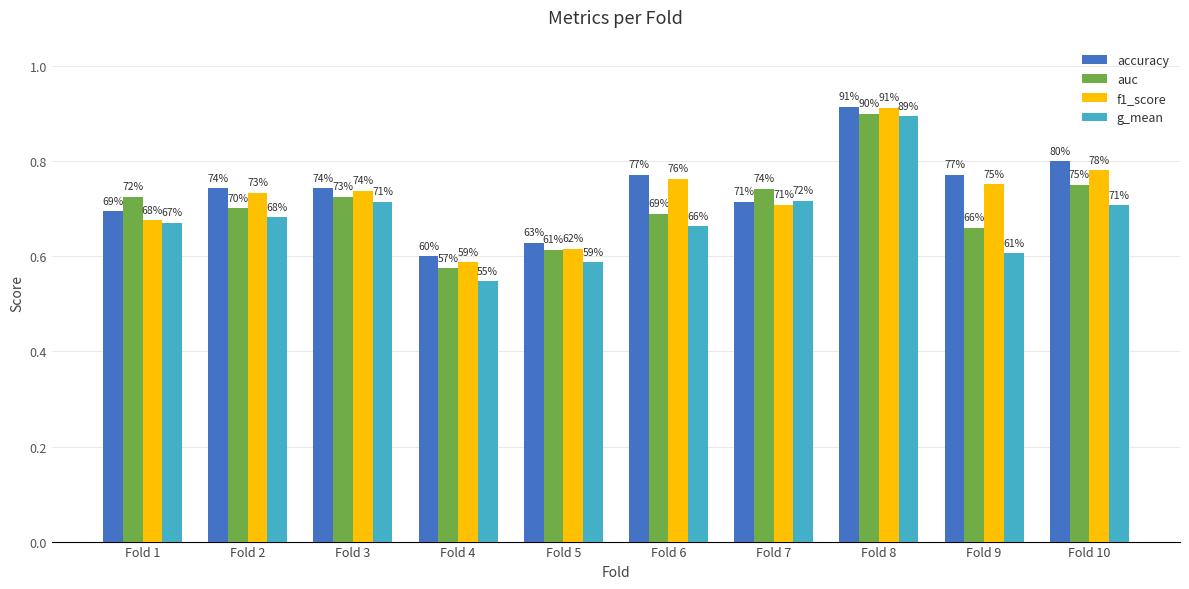

What is the smallest value displayed?

0.5